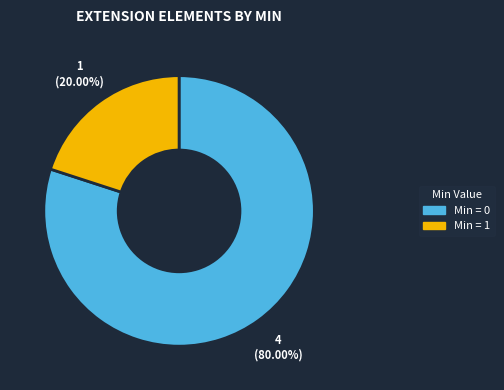

How many slices are in this pie chart?

2